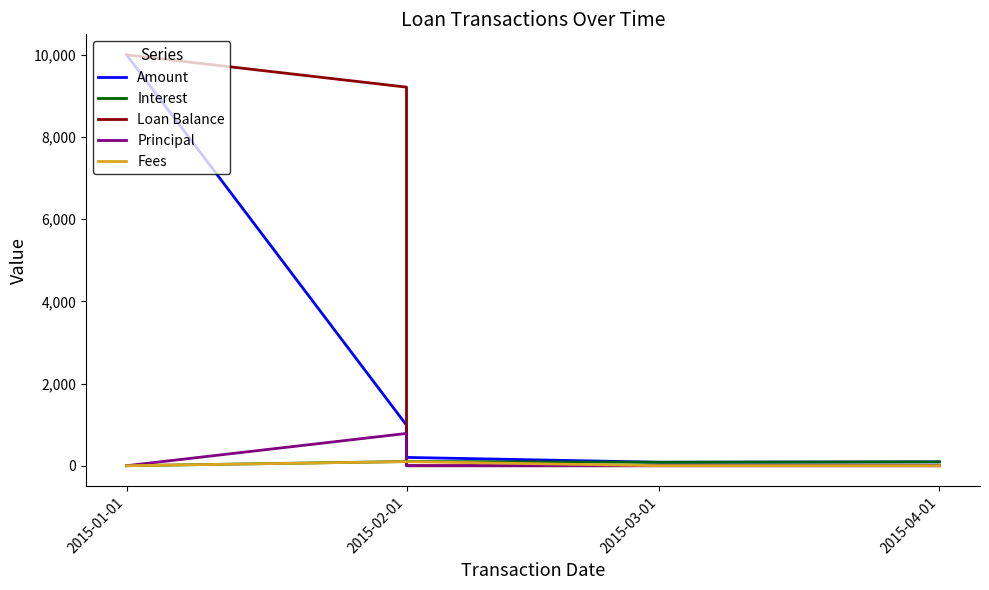

The value of Loan Balance at 2015-02-01 is 16231.1. True or false?

False